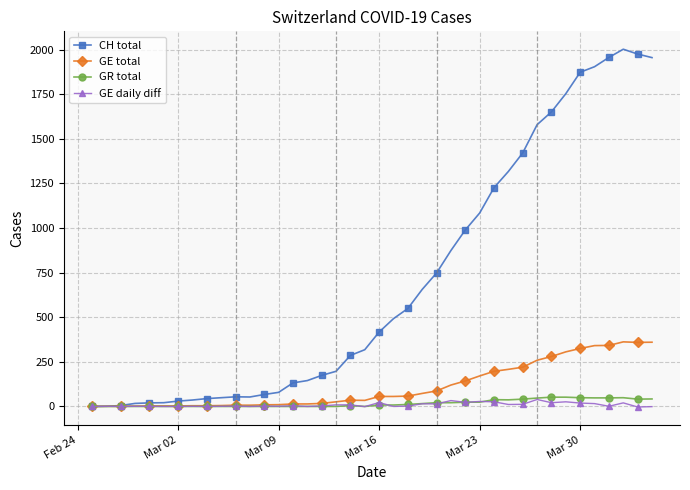

Which series has the widest spread of values?

CH total